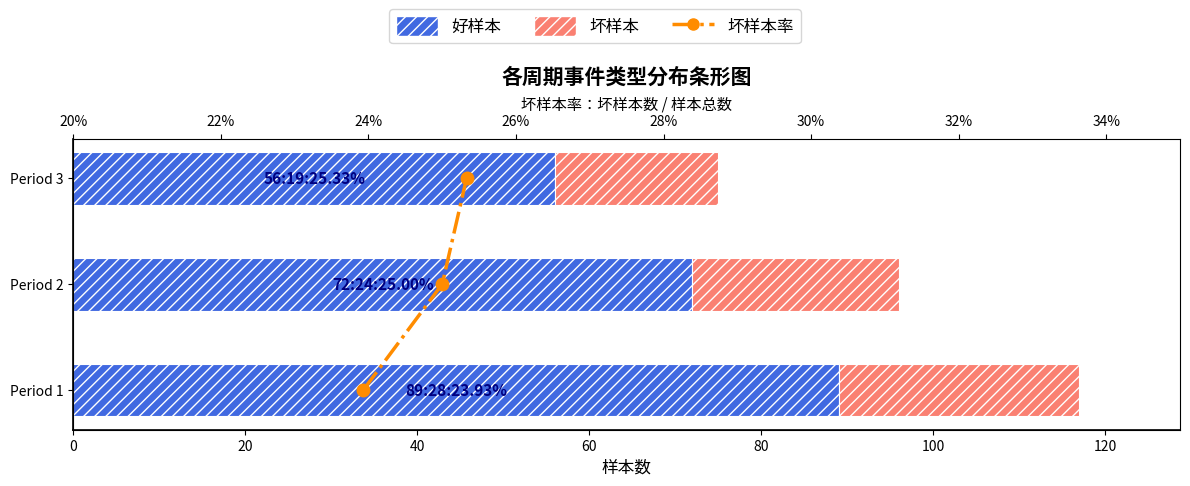

Count the number of data series in this chart.

3